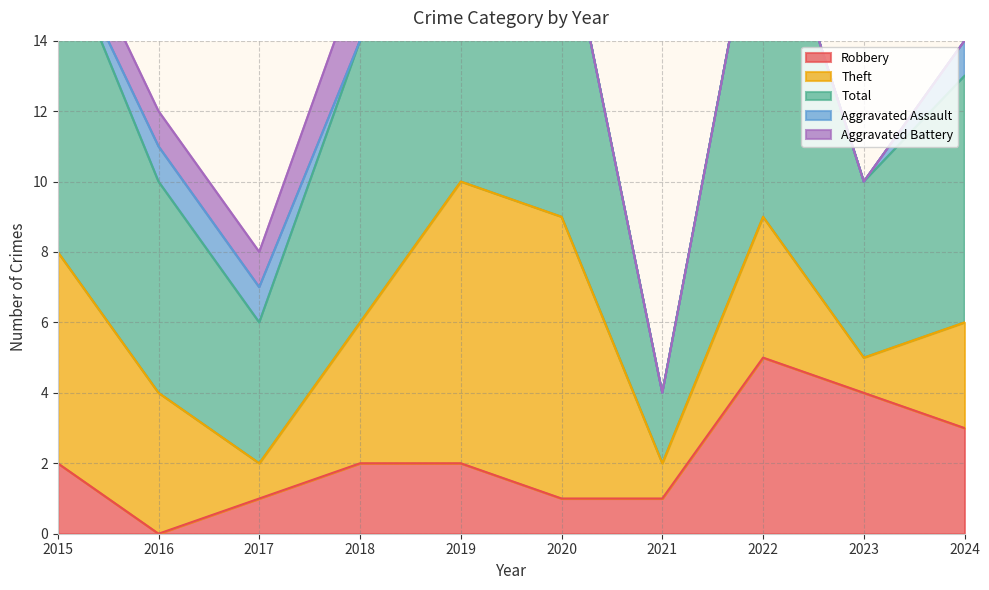

How many Aggravated Assault values are between 0 and 1?

10